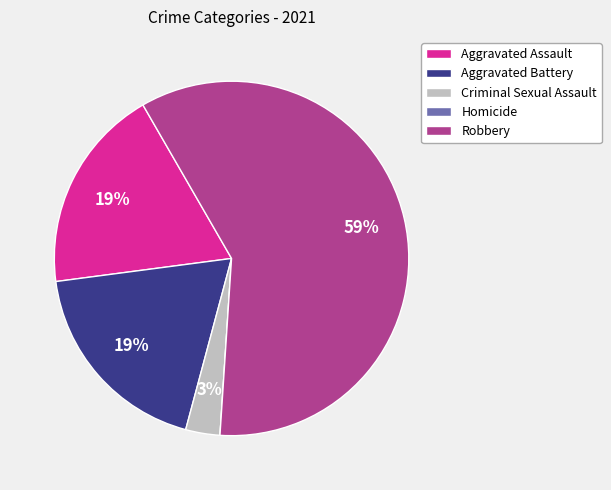

Is it true that Aggravated Assault is 19% of the pie?

True